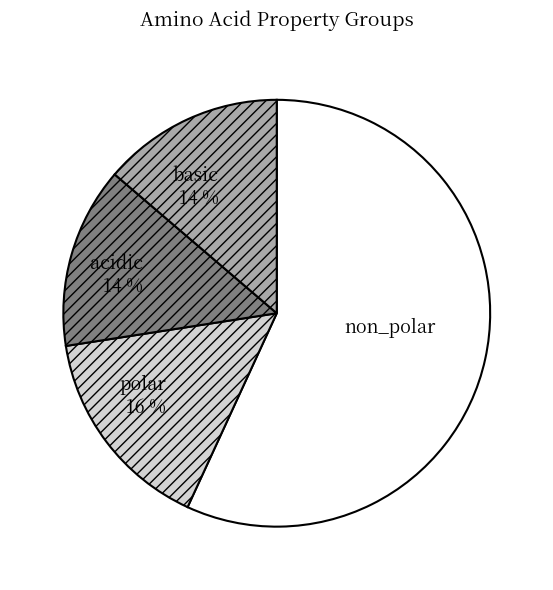

Do non_polar and acidic together represent more than half of the pie?

Yes